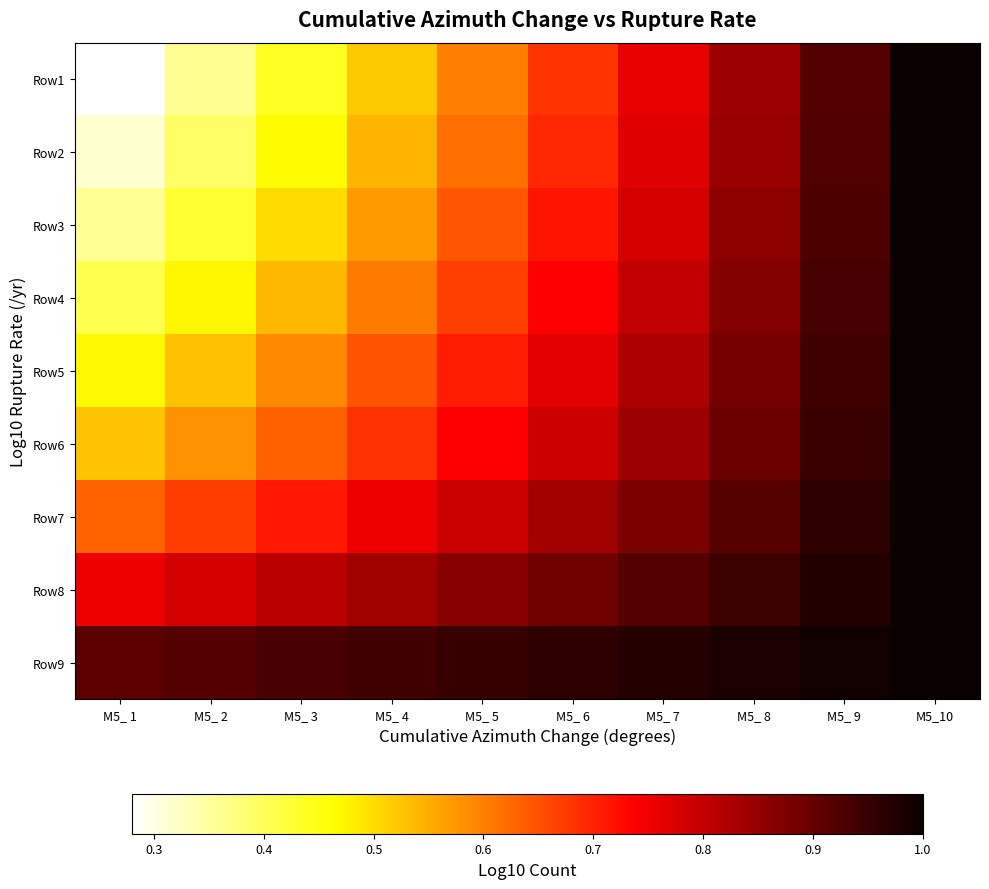

Reading right to left, list all the values displayed in this chart.

Row1: M5_10=1.0	M5_ 9=0.9	M5_ 8=0.8	M5_ 7=0.8	M5_ 6=0.7	M5_ 5=0.6	M5_ 4=0.5	M5_ 3=0.4	M5_ 2=0.4	M5_ 1=0.3
Row2: M5_10=1.0	M5_ 9=0.9	M5_ 8=0.8	M5_ 7=0.8	M5_ 6=0.7	M5_ 5=0.6	M5_ 4=0.5	M5_ 3=0.5	M5_ 2=0.4	M5_ 1=0.3
Row3: M5_10=1.0	M5_ 9=0.9	M5_ 8=0.9	M5_ 7=0.8	M5_ 6=0.7	M5_ 5=0.6	M5_ 4=0.6	M5_ 3=0.5	M5_ 2=0.4	M5_ 1=0.4
Row4: M5_10=1.0	M5_ 9=0.9	M5_ 8=0.9	M5_ 7=0.8	M5_ 6=0.7	M5_ 5=0.7	M5_ 4=0.6	M5_ 3=0.5	M5_ 2=0.5	M5_ 1=0.4
Row5: M5_10=1.0	M5_ 9=0.9	M5_ 8=0.9	M5_ 7=0.8	M5_ 6=0.8	M5_ 5=0.7	M5_ 4=0.6	M5_ 3=0.6	M5_ 2=0.5	M5_ 1=0.5
Row6: M5_10=1.0	M5_ 9=0.9	M5_ 8=0.9	M5_ 7=0.8	M5_ 6=0.8	M5_ 5=0.7	M5_ 4=0.7	M5_ 3=0.6	M5_ 2=0.6	M5_ 1=0.5
Row7: M5_10=1.0	M5_ 9=1.0	M5_ 8=0.9	M5_ 7=0.9	M5_ 6=0.8	M5_ 5=0.8	M5_ 4=0.8	M5_ 3=0.7	M5_ 2=0.7	M5_ 1=0.6
Row8: M5_10=1.0	M5_ 9=1.0	M5_ 8=0.9	M5_ 7=0.9	M5_ 6=0.9	M5_ 5=0.9	M5_ 4=0.8	M5_ 3=0.8	M5_ 2=0.8	M5_ 1=0.8
Row9: M5_10=1.0	M5_ 9=1.0	M5_ 8=1.0	M5_ 7=1.0	M5_ 6=1.0	M5_ 5=1.0	M5_ 4=0.9	M5_ 3=0.9	M5_ 2=0.9	M5_ 1=0.9